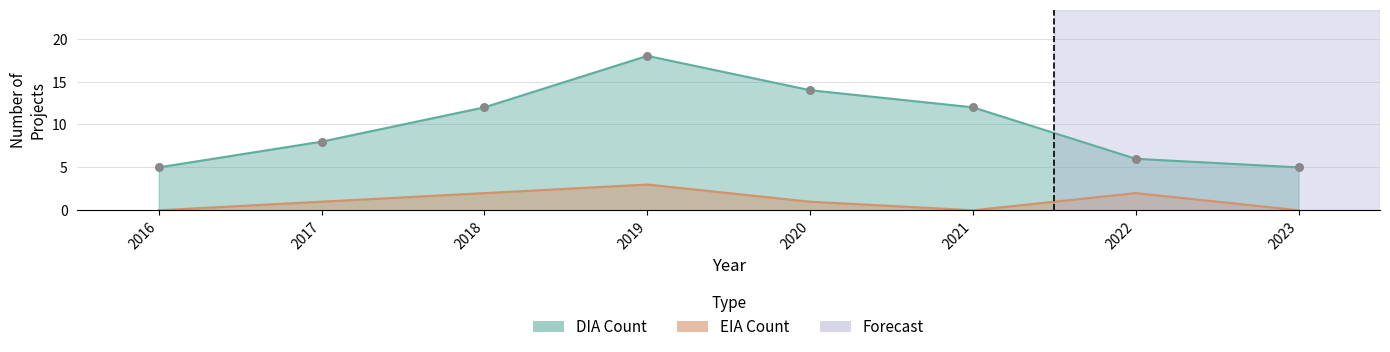

Which series has the largest total across all categories?

DIA Count